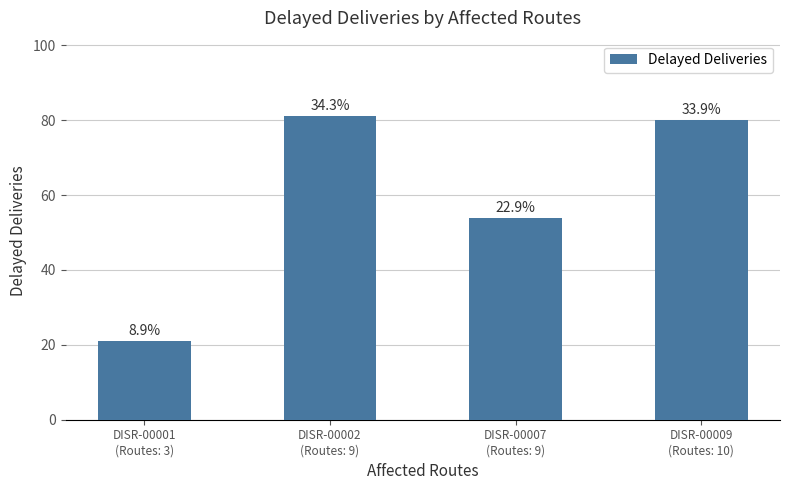

What is the average value?

59